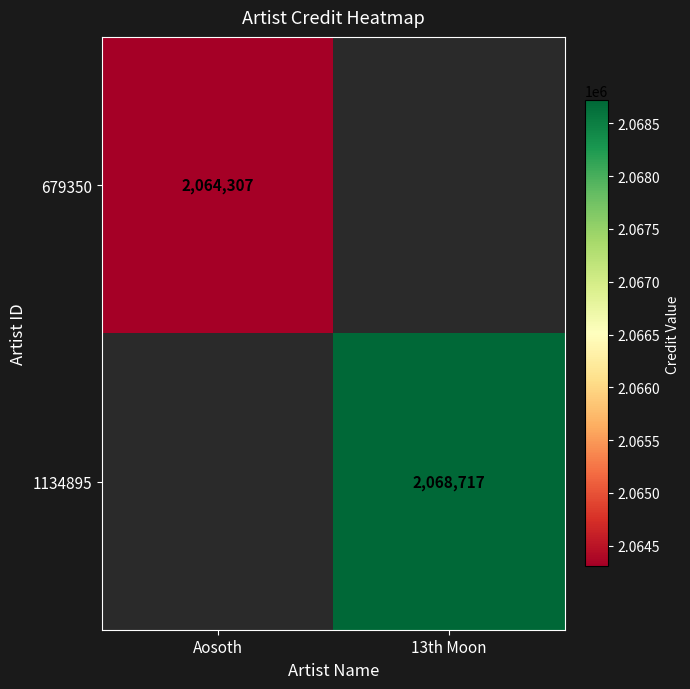

Which label corresponds to the smallest value in the chart?

Aosoth